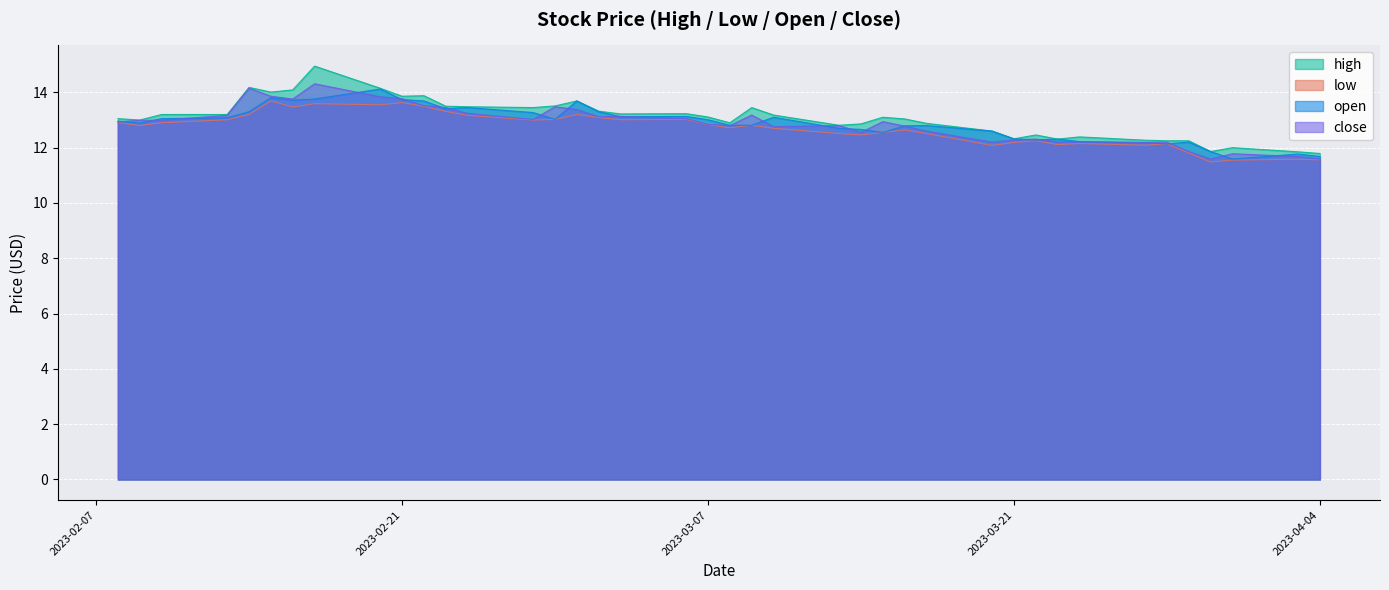

True or false: close and low cross at least once.

False